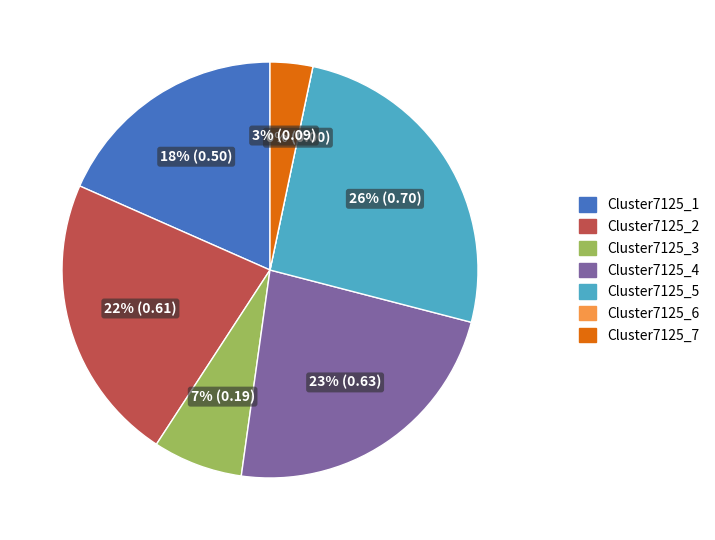

To the nearest percent, what percentage of the pie is Cluster7125_2?

22%